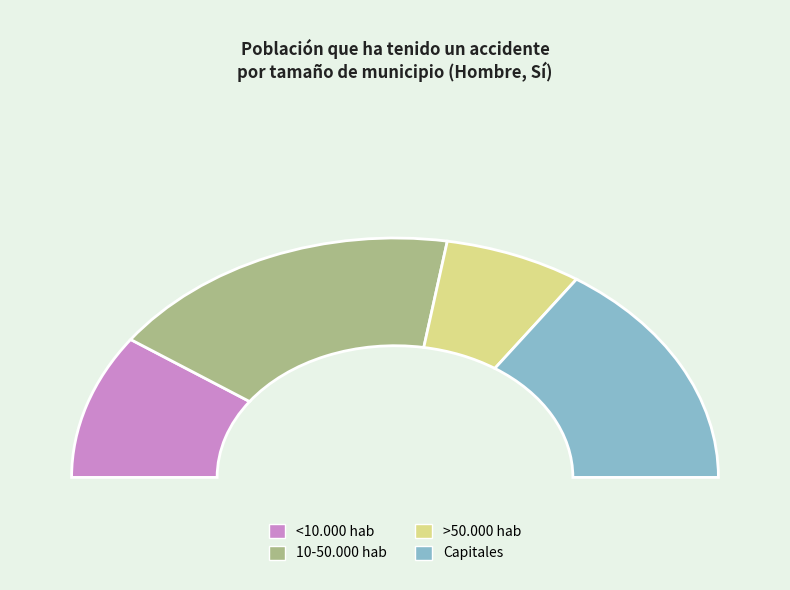

Which has a higher value, >50.000 hab or <10.000 hab?

<10.000 hab